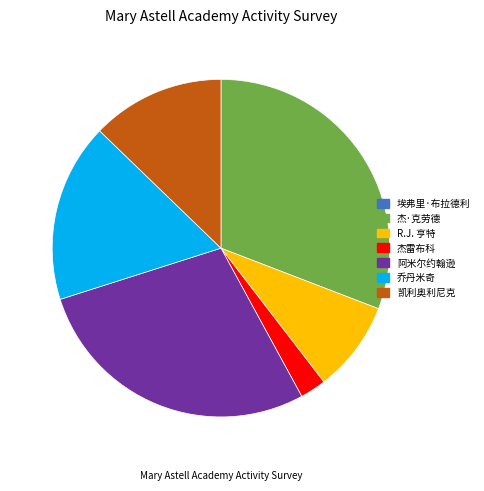

Do 乔丹米奇 and 杰·克劳德 together represent more than half of the pie?

No